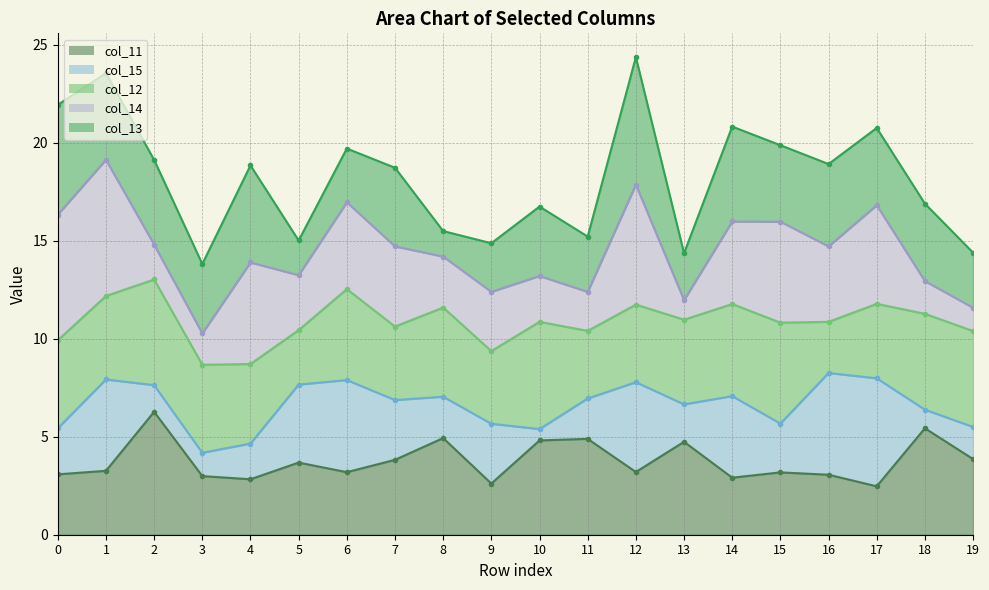

What is the sum of the col_14 line values at 1 and 10?

32.3